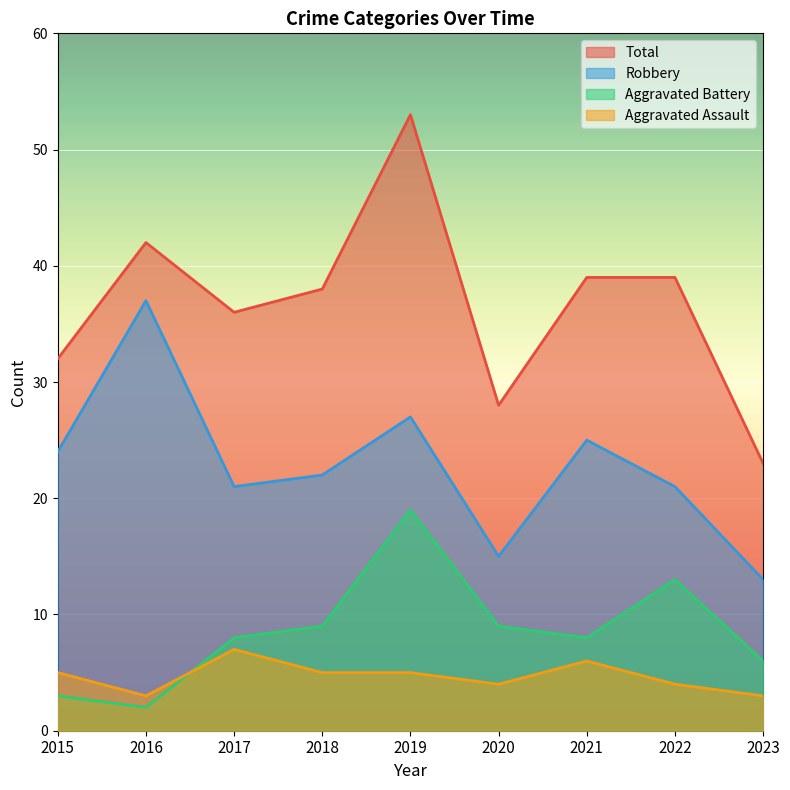

Reading left to right, what are all the values shown in this chart?

Aggravated Assault: 5	3	7	5	5	4	6	4	3
Aggravated Battery: 3	2	8	9	19	9	8	13	6
Robbery: 24	37	21	22	27	15	25	21	13
Total: 32	42	36	38	53	28	39	39	23